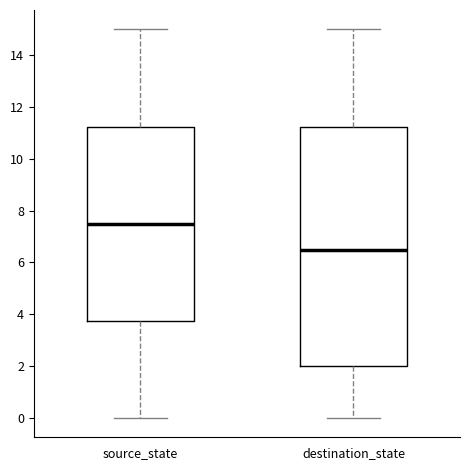

Which box is the tallest, from its lower edge to its upper edge?

destination_state